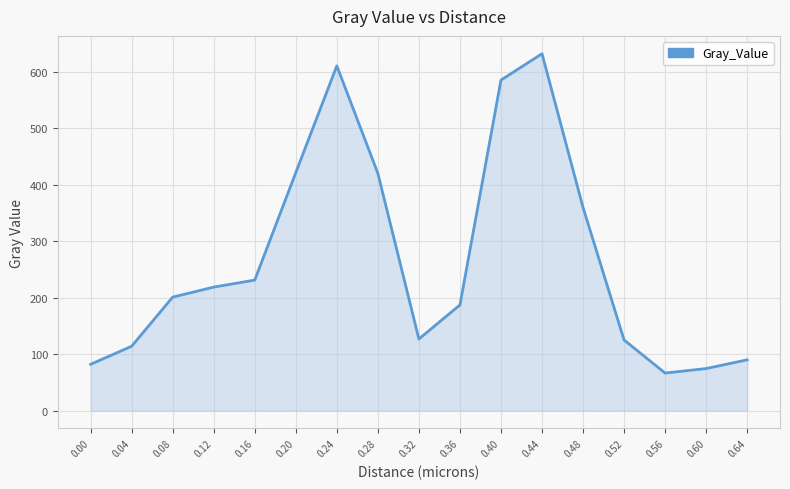

Which has a higher value, 0.00 or 0.40?

0.40